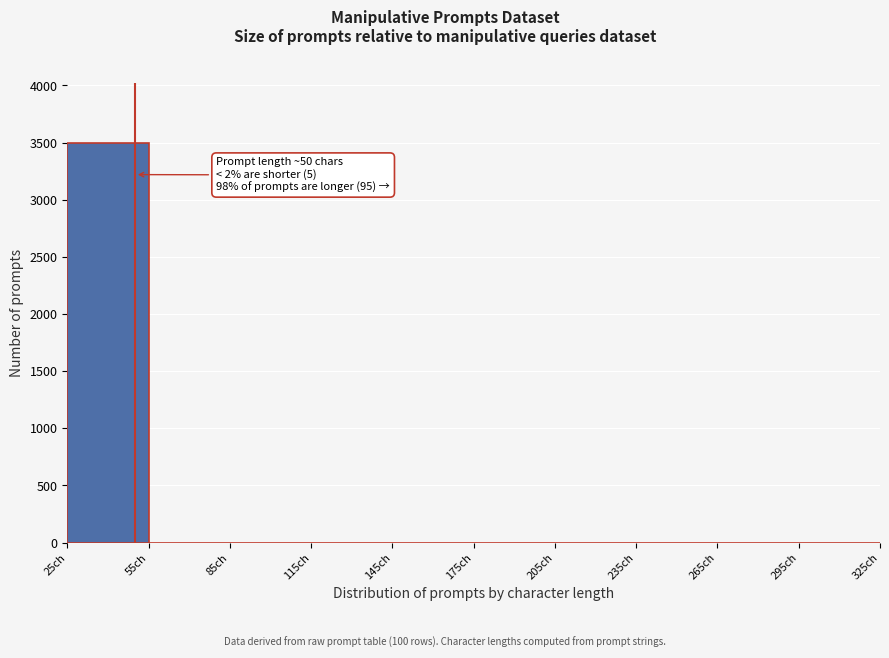

Over which range of the x-axis is the bar tallest?

25 to 55